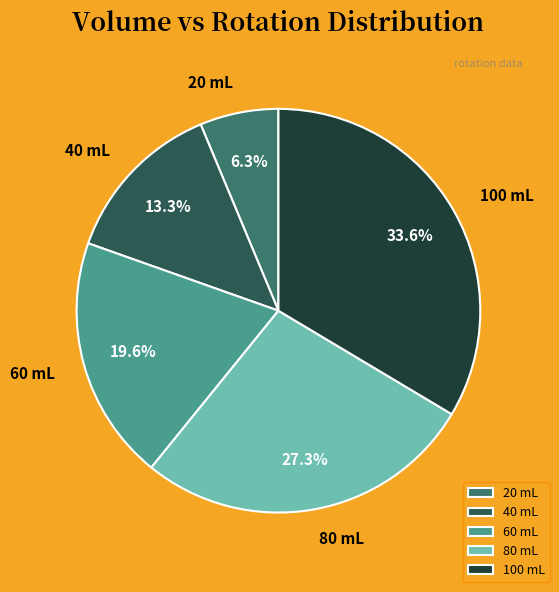

How many segments does this pie chart have?

5